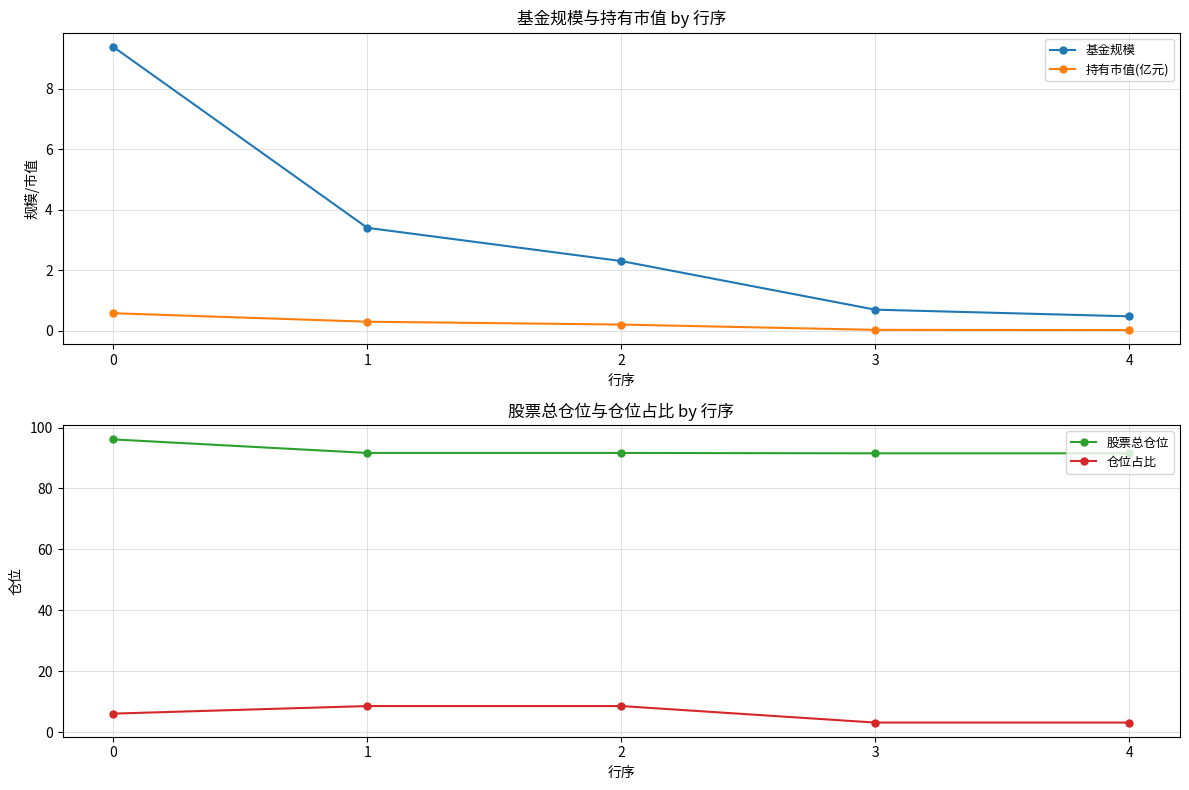

What is the difference between the 股票总仓位 values at 4 and 1?

0.1